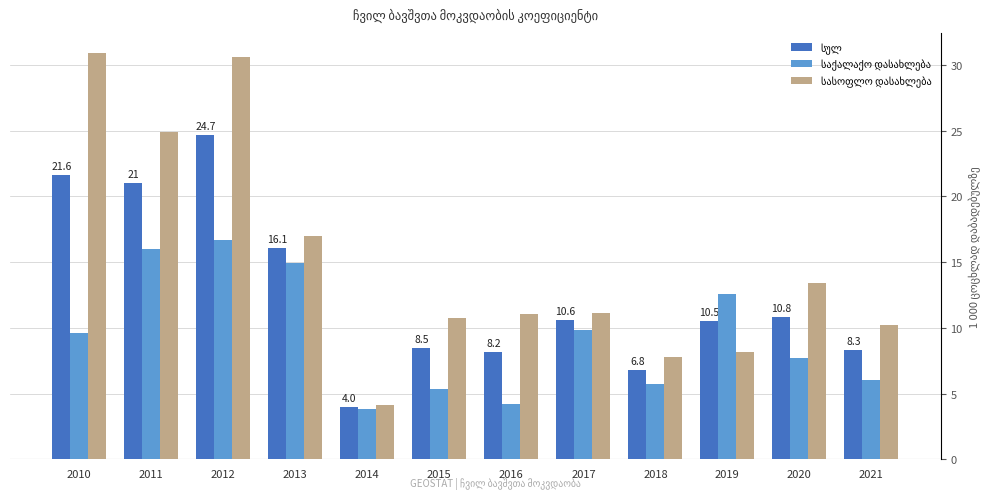

What is the maximum value shown in the chart?

30.9